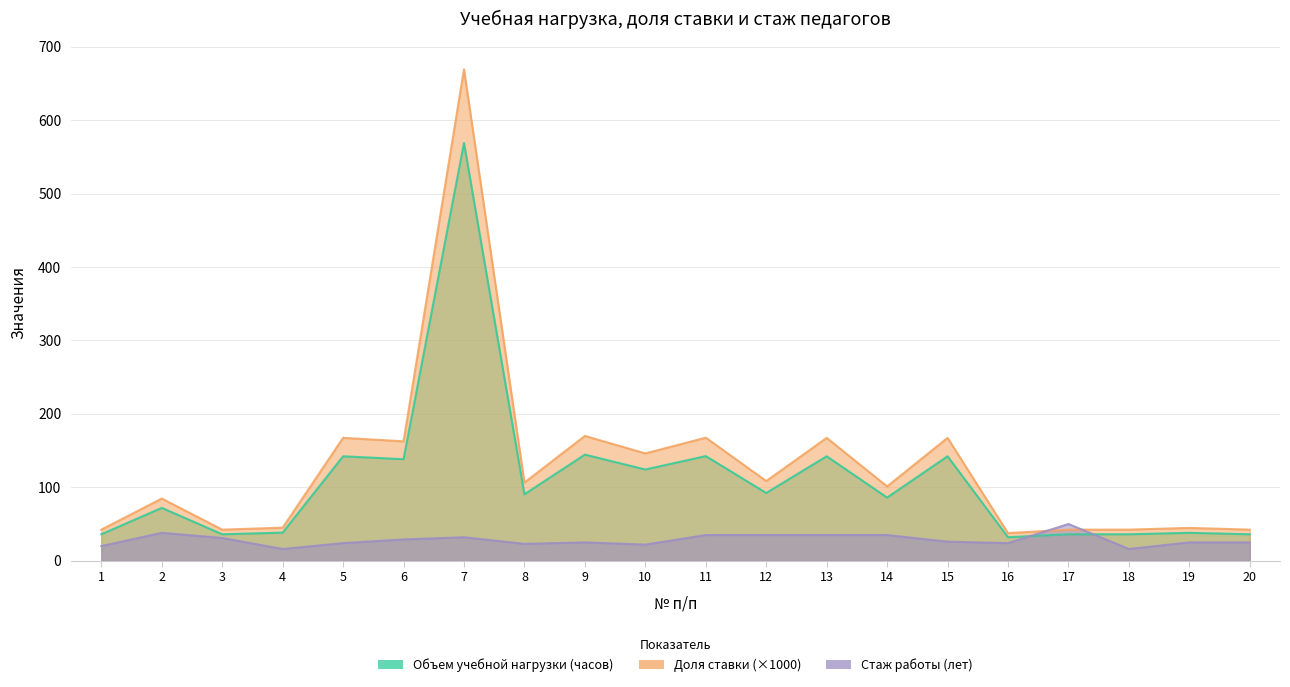

Reading left to right, transcribe all the data shown in this chart.

Объем учебной нагрузки (часов): 1=36.0	2=72.0	3=36.0	4=38.2	5=142.2	6=138.2	7=569.0	8=90.5	9=144.5	10=124.2	11=142.5	12=92.2	13=142.2	14=86.0	15=142.2	16=32.0	17=36.0	18=36.0	19=38.0	20=36.0
Доля ставки (×1000): 1=42.4	2=84.7	3=42.4	4=45.0	5=167.3	6=162.7	7=669.4	8=106.5	9=170.0	10=146.2	11=167.7	12=108.5	13=167.3	14=101.2	15=167.3	16=37.6	17=42.4	18=42.4	19=44.7	20=42.4
Стаж работы (лет): 1=20.0	2=38.0	3=31.0	4=16.0	5=24.0	6=29.0	7=32.0	8=23.0	9=25.0	10=22.0	11=35.0	12=35.0	13=35.0	14=35.0	15=26.0	16=24.0	17=50.0	18=16.0	19=25.0	20=25.0